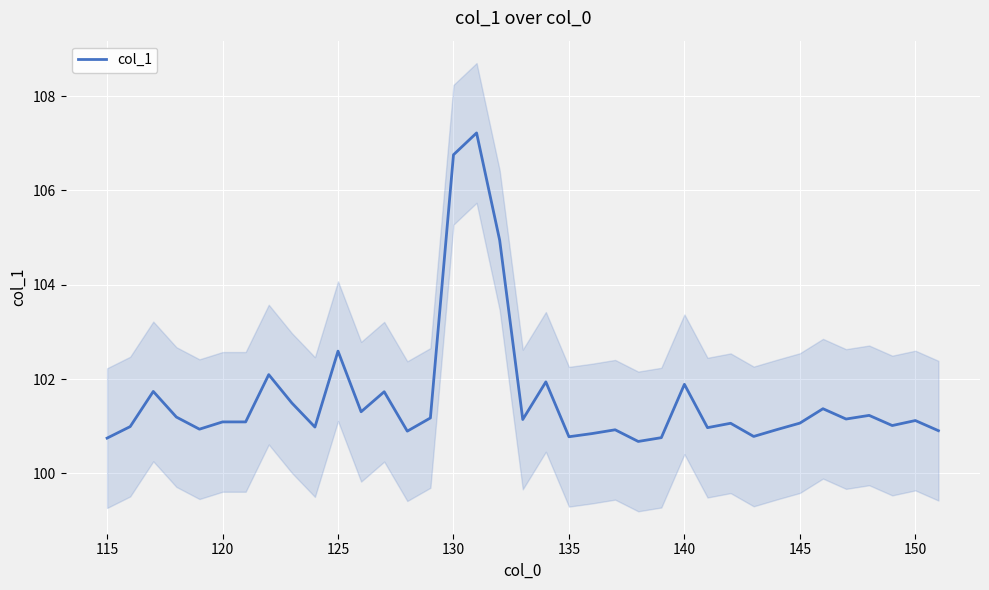

What is the highest value of the col_1 series?

107.2